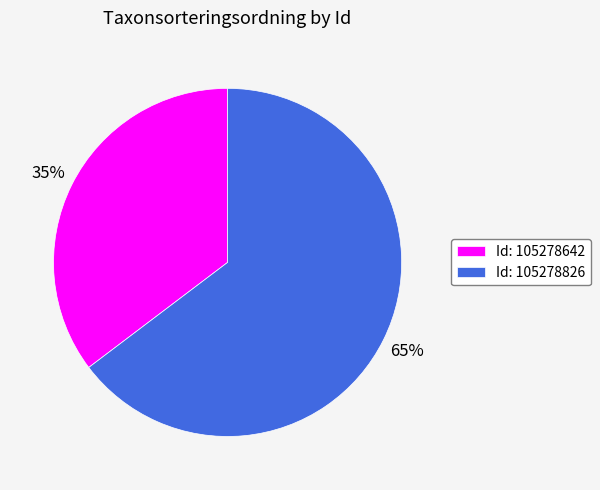

Count the number of slices in the pie.

2